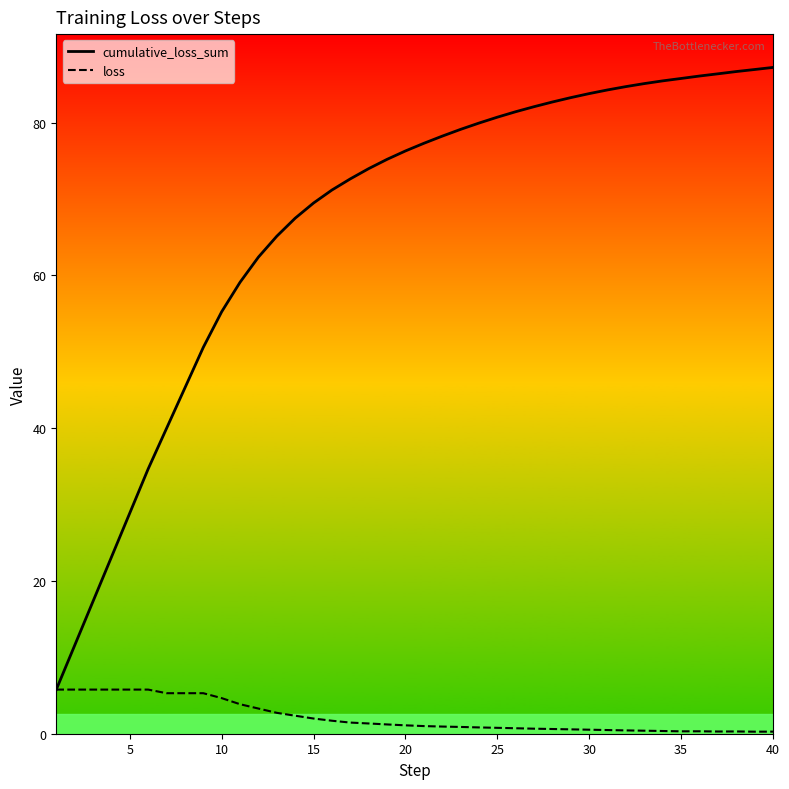

True or false: cumulative_loss_sum and loss intersect in this chart.

False